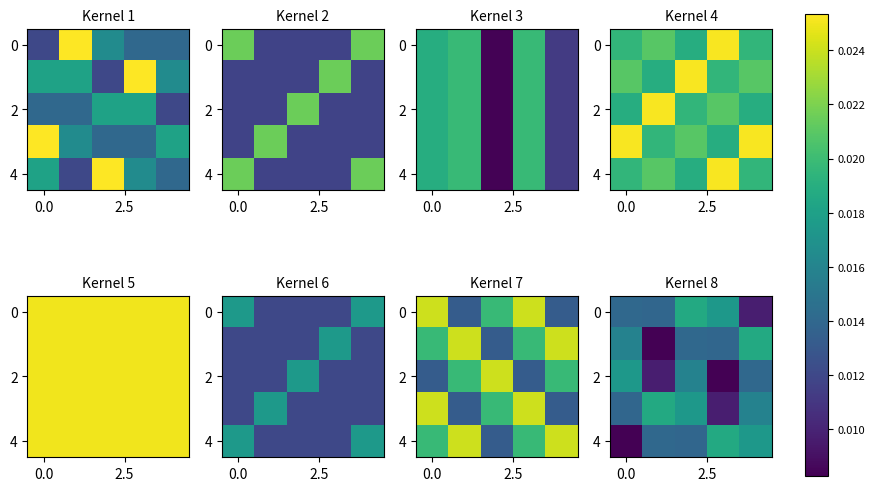

Count the 2 values in the range 0 to 1.

5